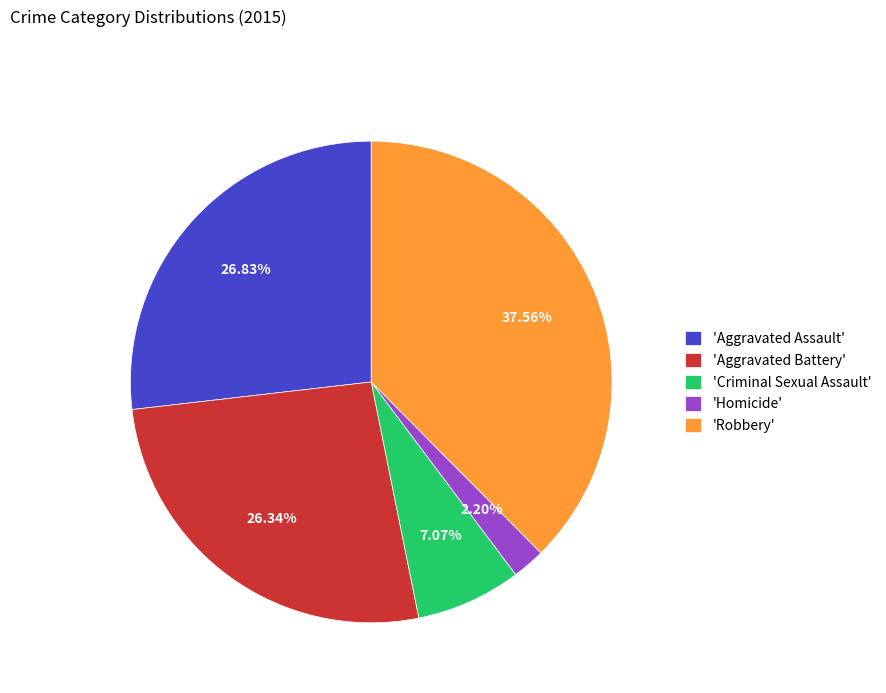

Between 'Criminal Sexual Assault' and 'Aggravated Assault', which is larger?

'Aggravated Assault'